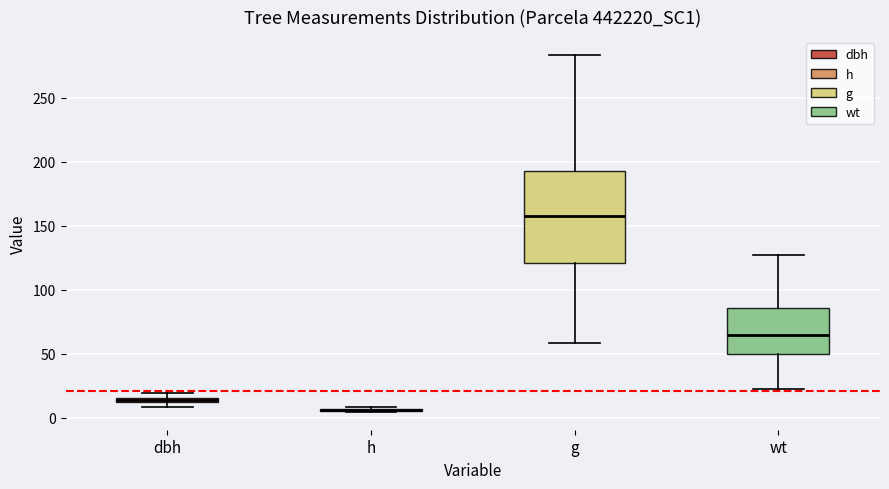

Where does the upper whisker of the box for wt end on the y-axis? The values are not printed on the chart, so give them approximately, as read against the axis.

125